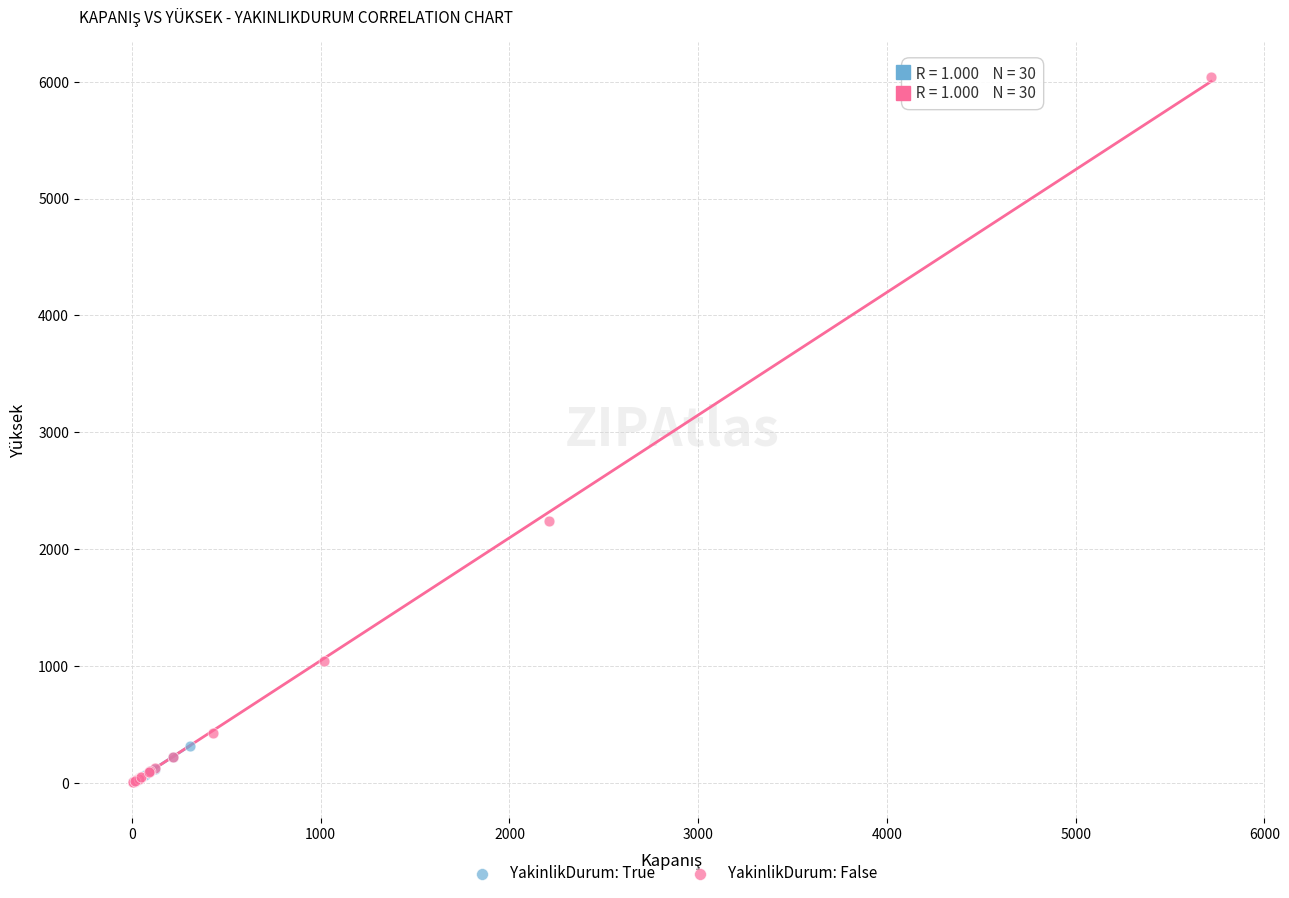

Which series contains the highest Y value?

YakinlikDurum: False